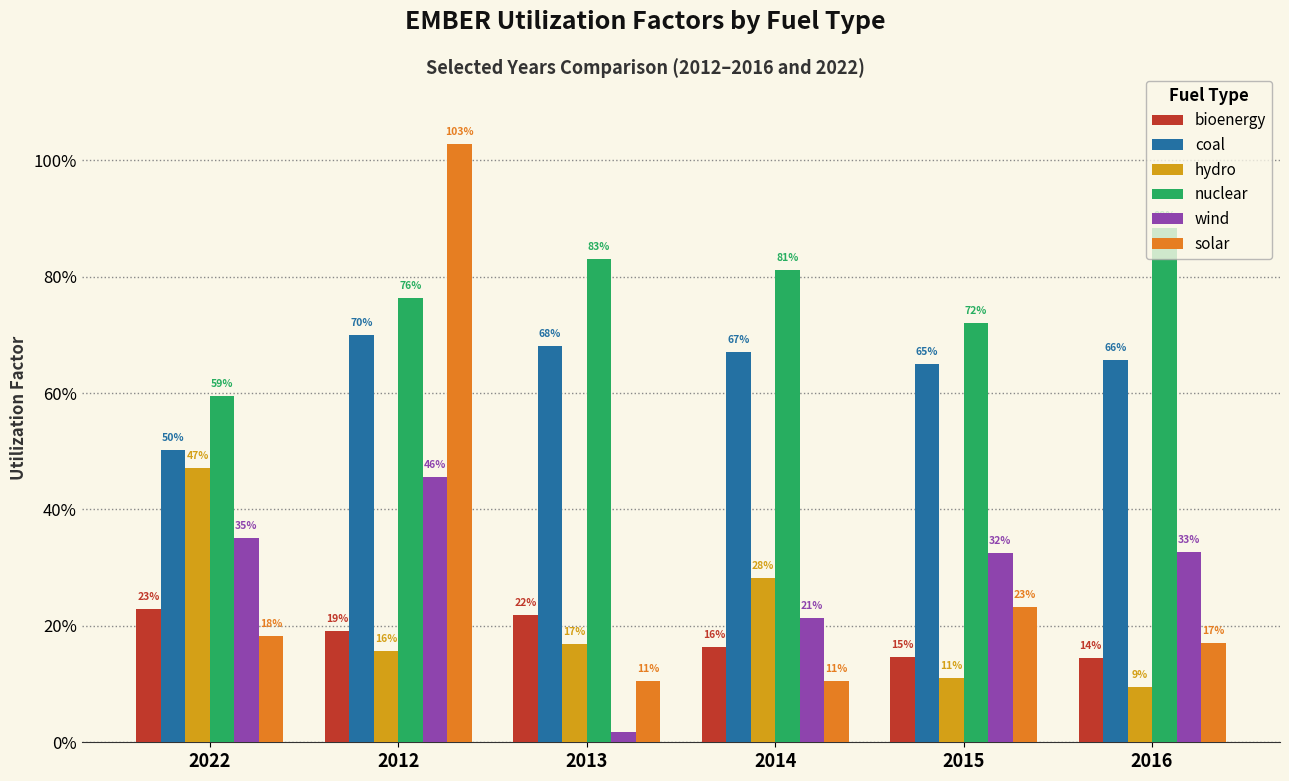

What is the sum of all wind values?

1.7